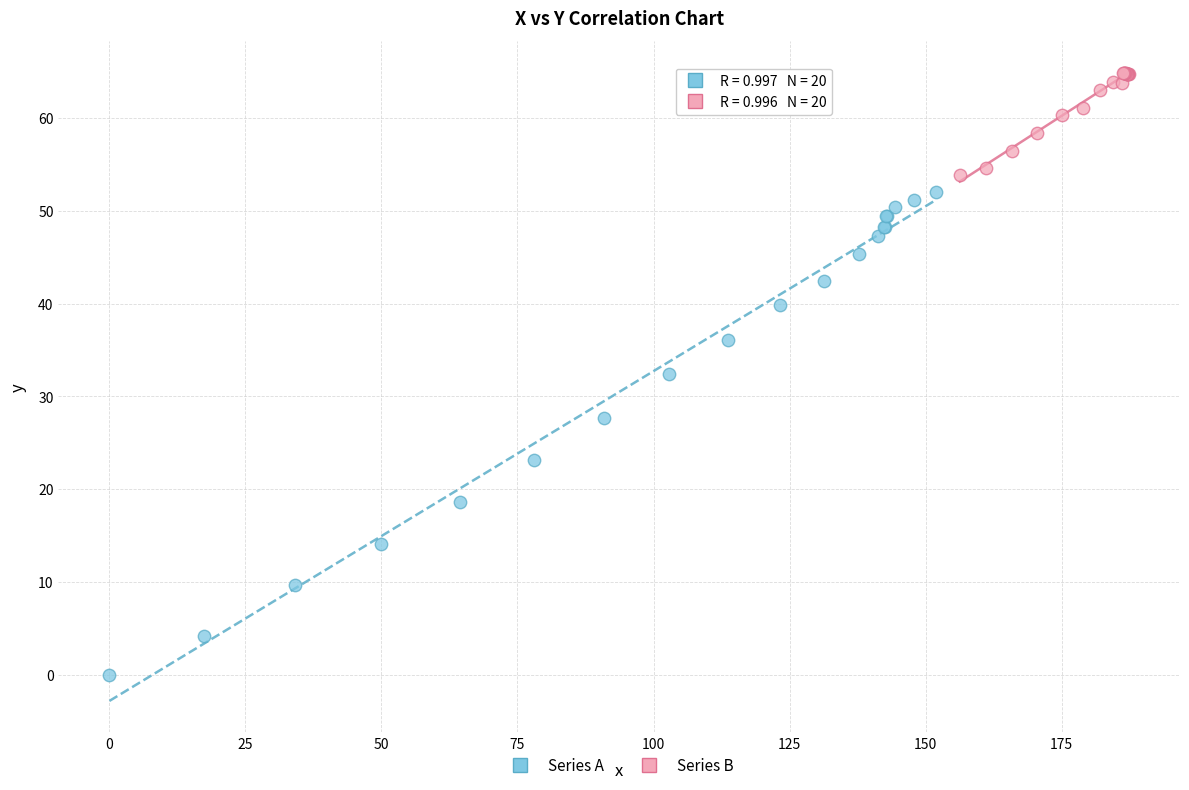

What are all the series names shown in the legend?

Series A, Series B